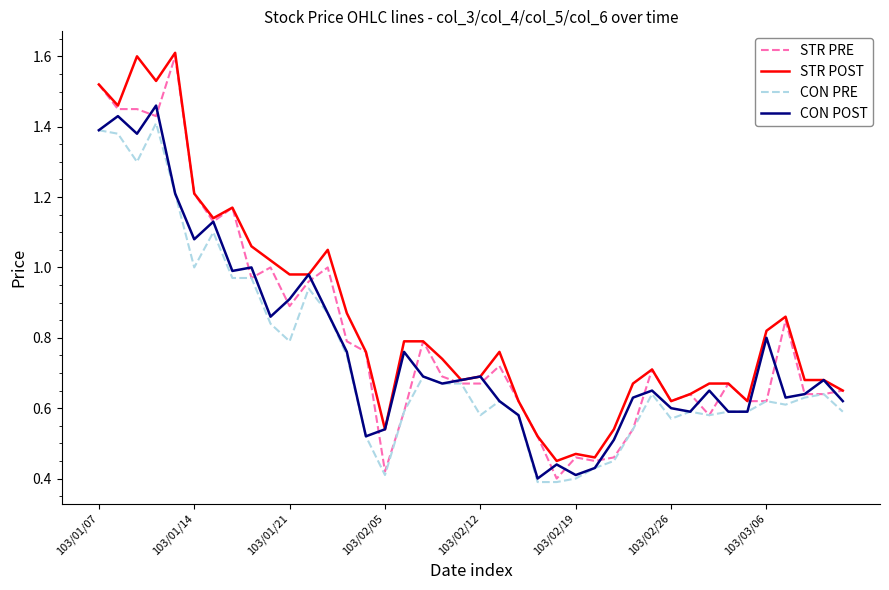

What is the greatest value displayed?

1.6